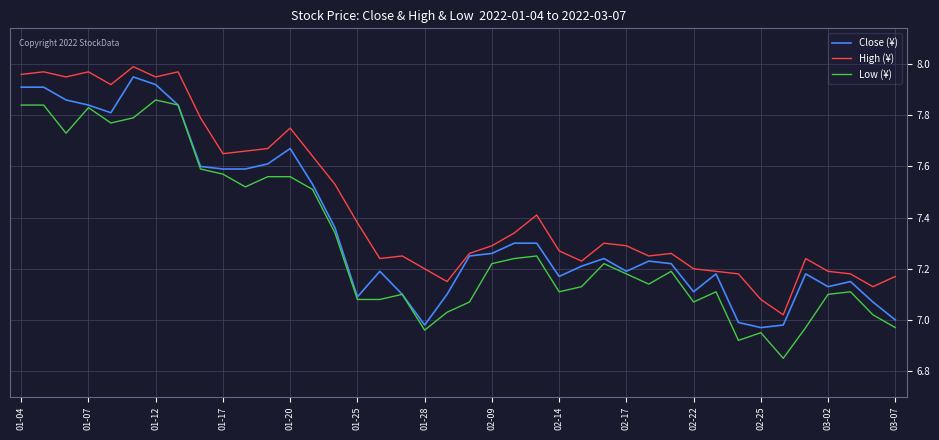

What is the difference between the maximum and minimum values in the Close (¥) series?

1.0